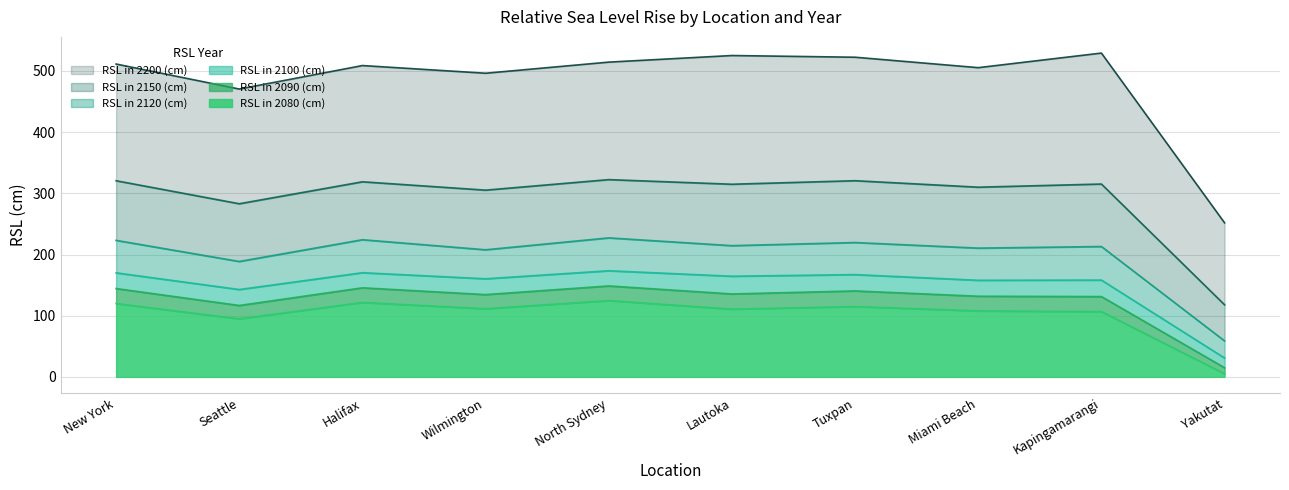

Where is RSL in 2150 (cm) nearest to the value 220?

Seattle